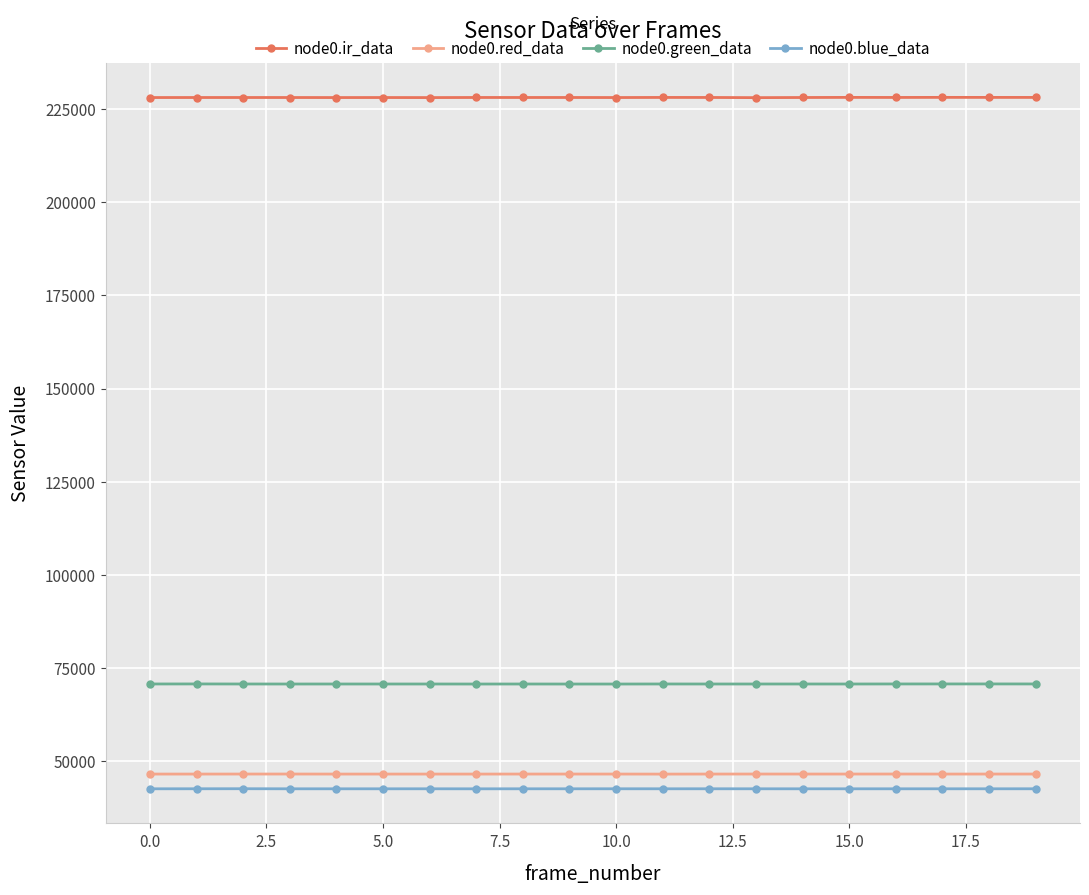

True or false: node0.blue_data and node0.red_data cross at least once.

False